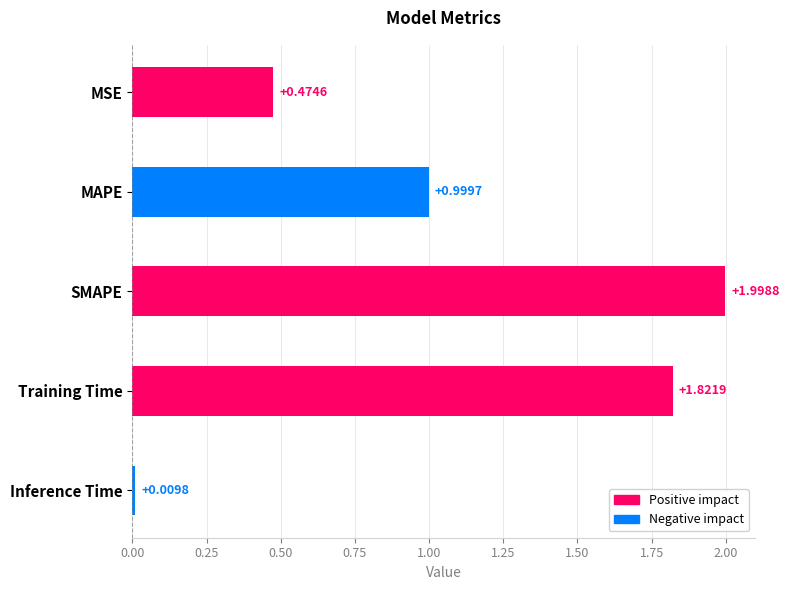

Does the chart contain stacked bars?

No